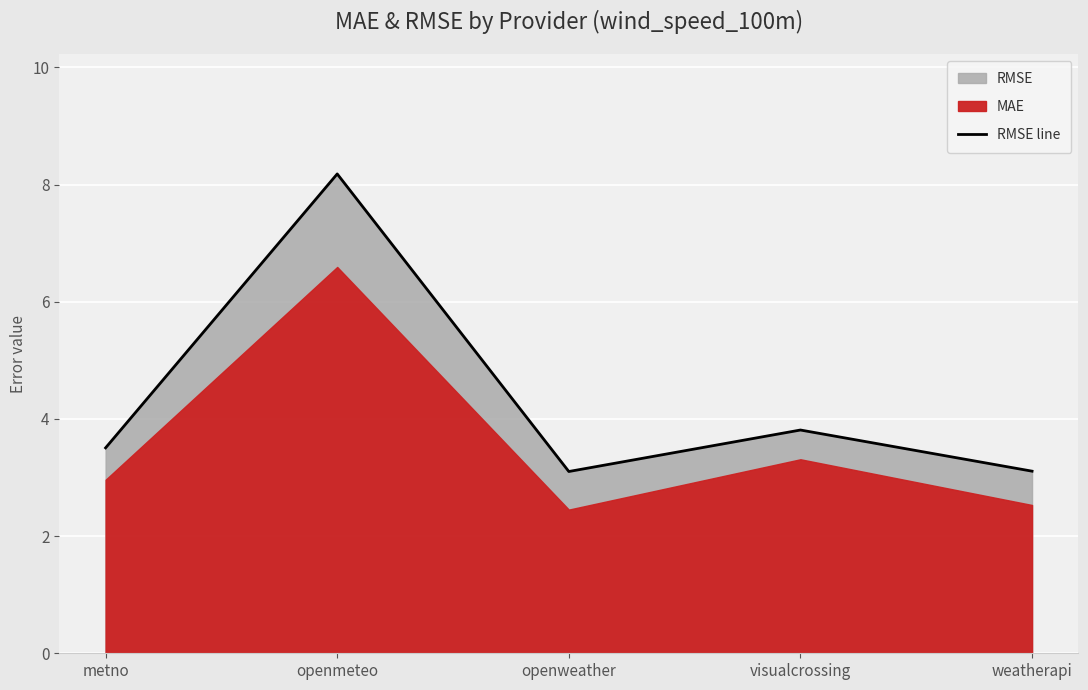

What is the sum of the values at weatherapi and metno?

6.6